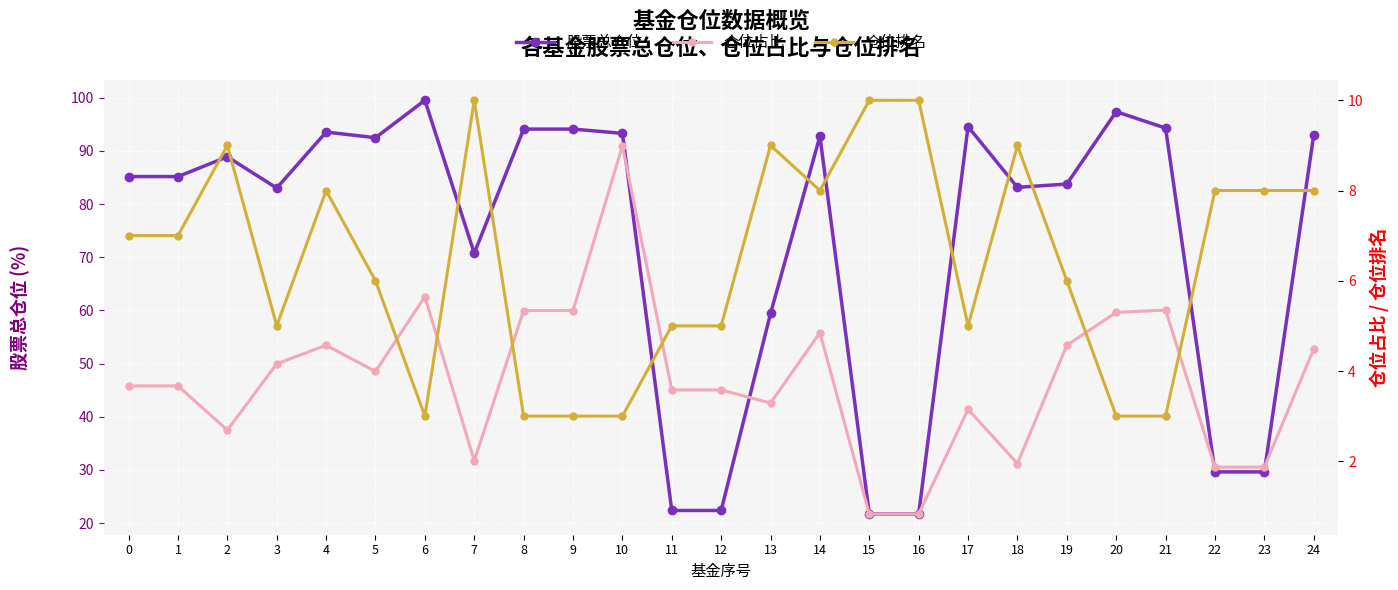

True or false: 股票总仓位 and 仓位占比 intersect in this chart.

False